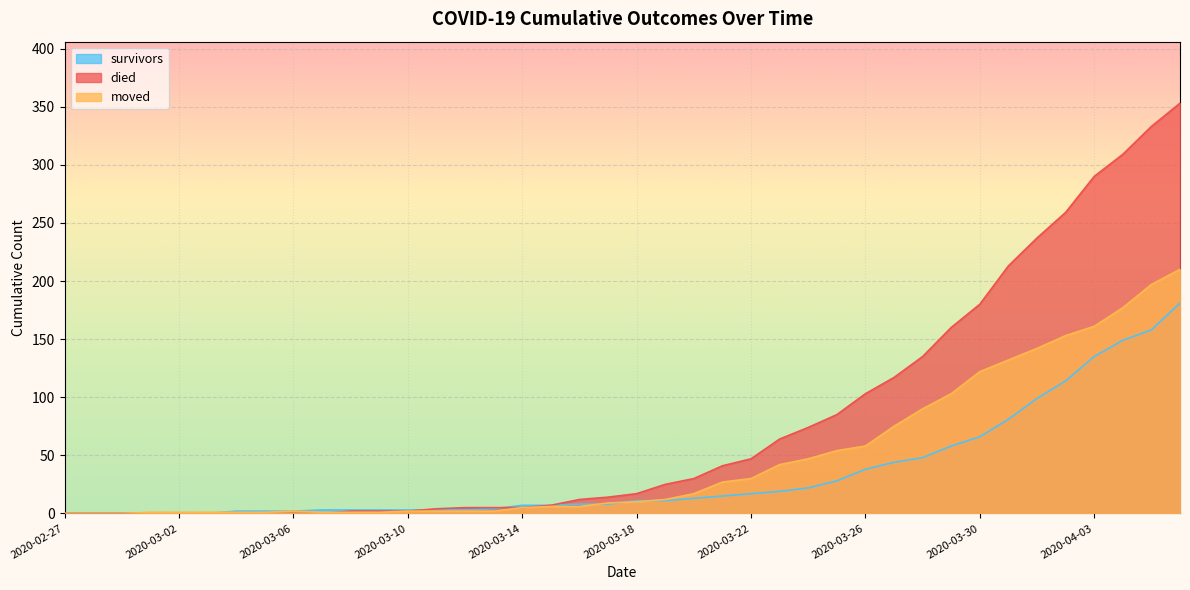

What is the total value across all series at 2020-03-19?

48